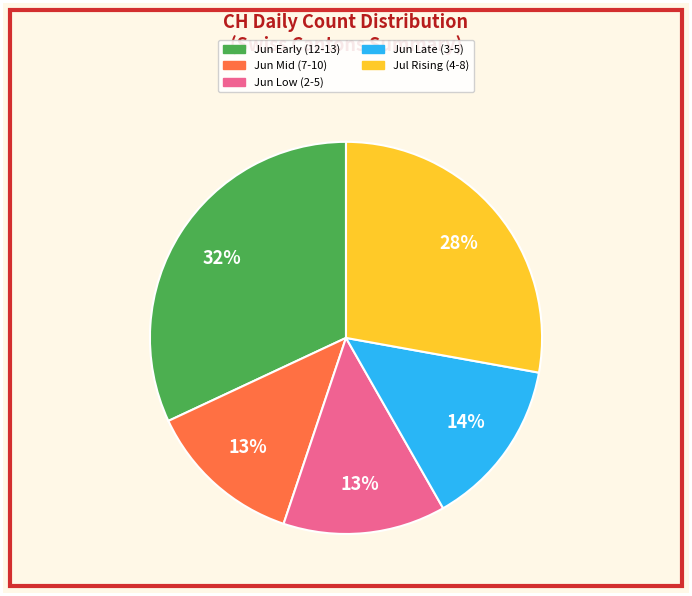

To the nearest percent, what is the difference between the largest and smallest slice percentages?

19%